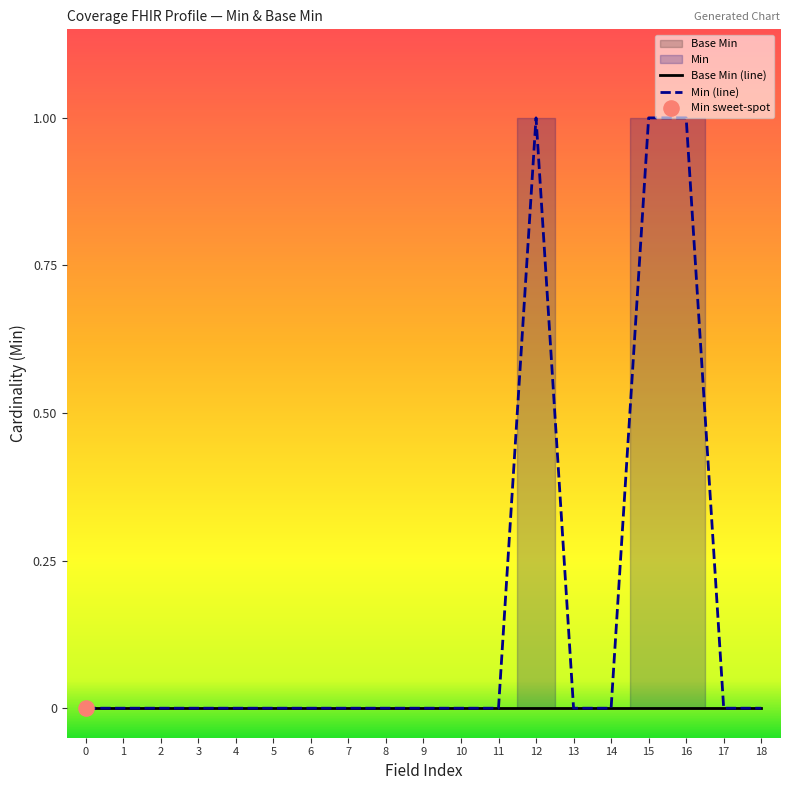

True or false: Min (line) has a value of 0 at 3.

True